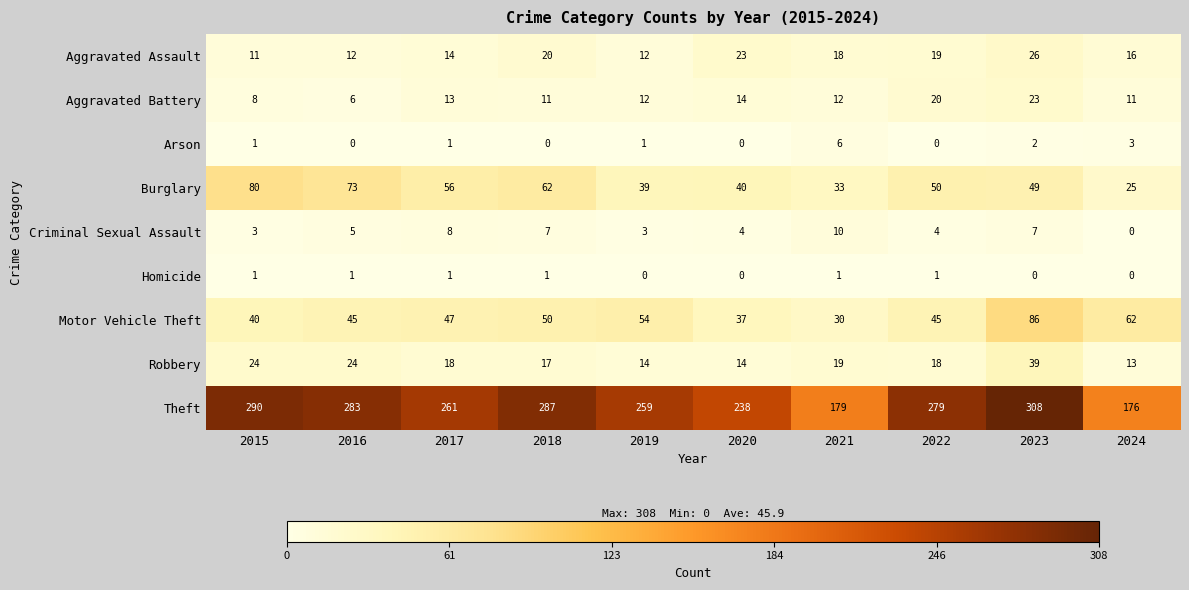

What is the difference between the maximum and minimum values in the Aggravated Battery series?

17